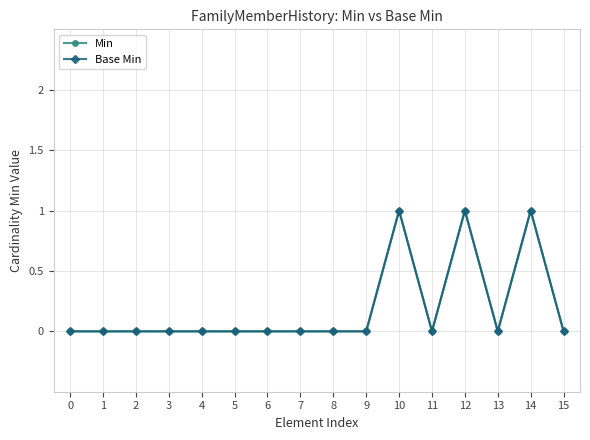

How many lines are shown in the chart?

2